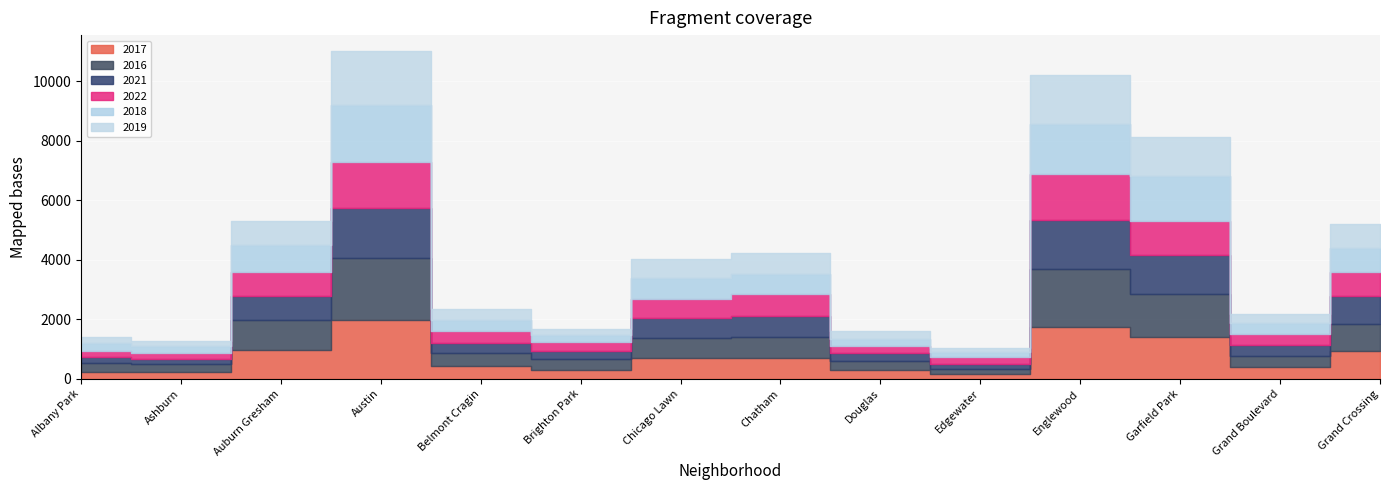

What is the difference between the maximum and second lowest values in the 2017 series?

1738